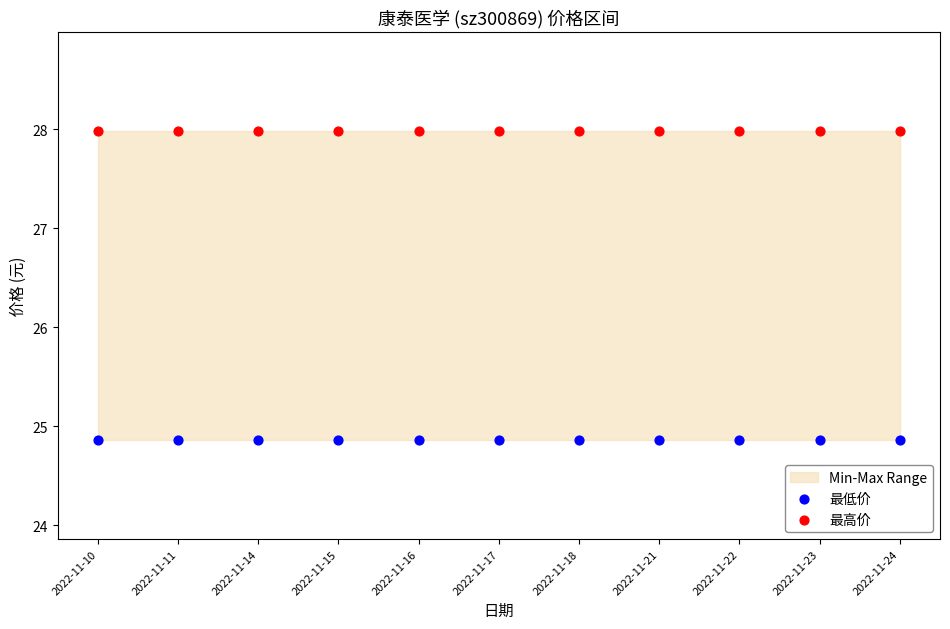

Which series reaches the maximum Y coordinate?

最高价